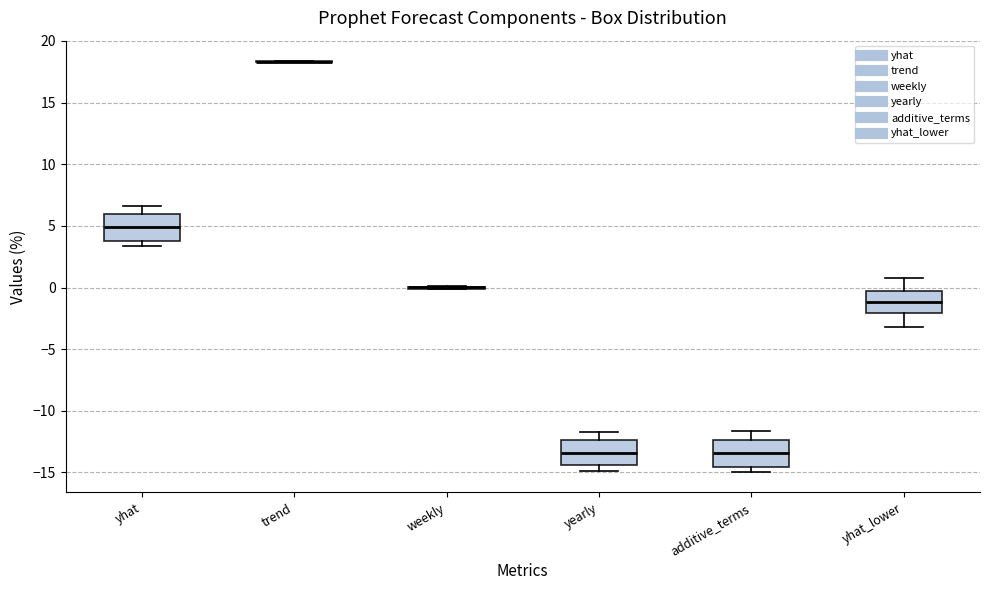

Where is the lower edge of the box for additive_terms on the y-axis? The values are not printed on the chart, so give them approximately, as read against the axis.

-14.5